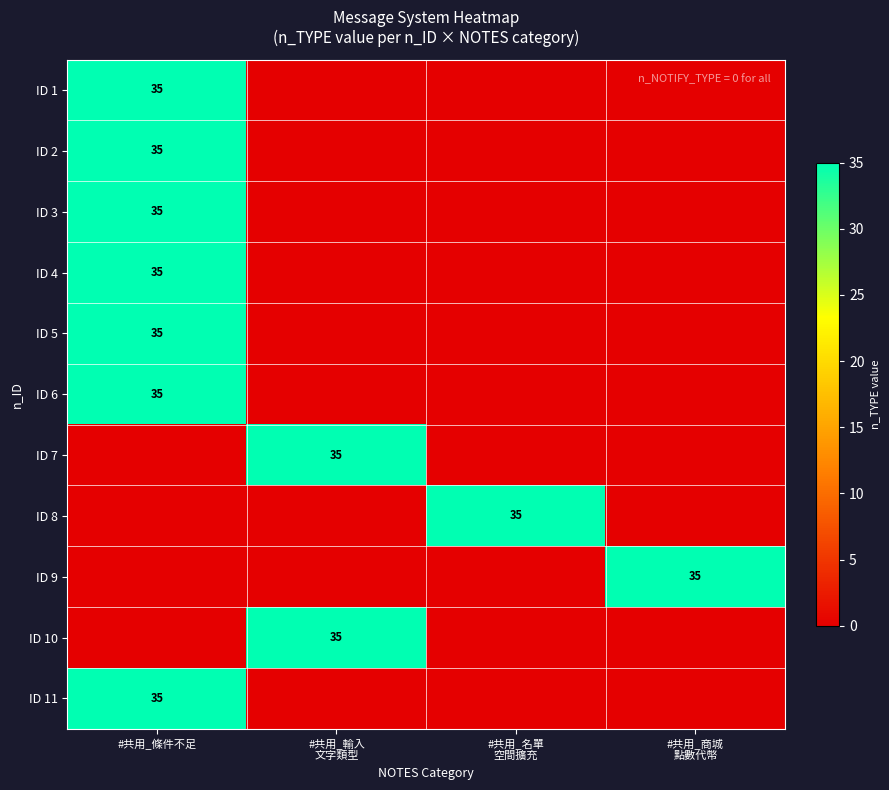

Is it true that ID 11 equals 47 at #共用_條件不足?

False